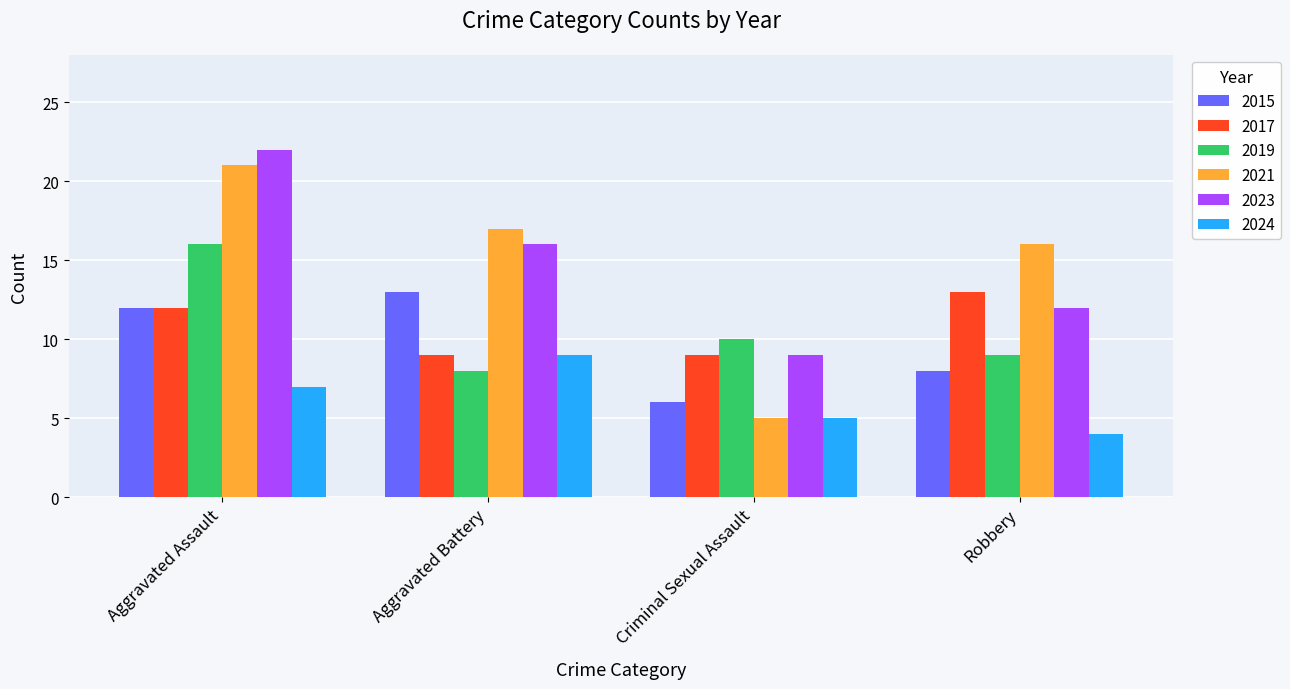

What is the greatest value displayed?

22